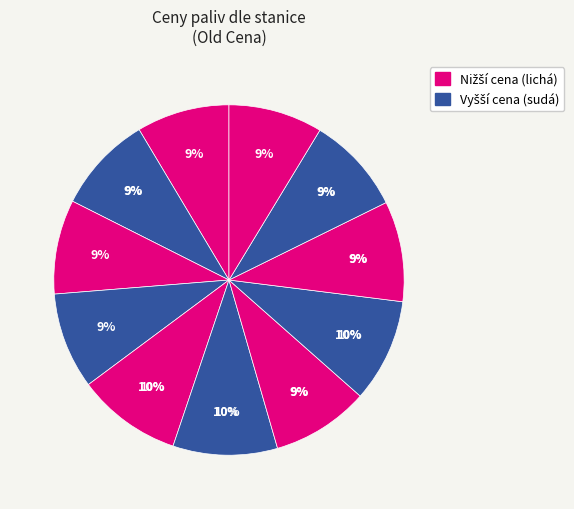

True or false: TankONO accounts for 1% of the total.

False